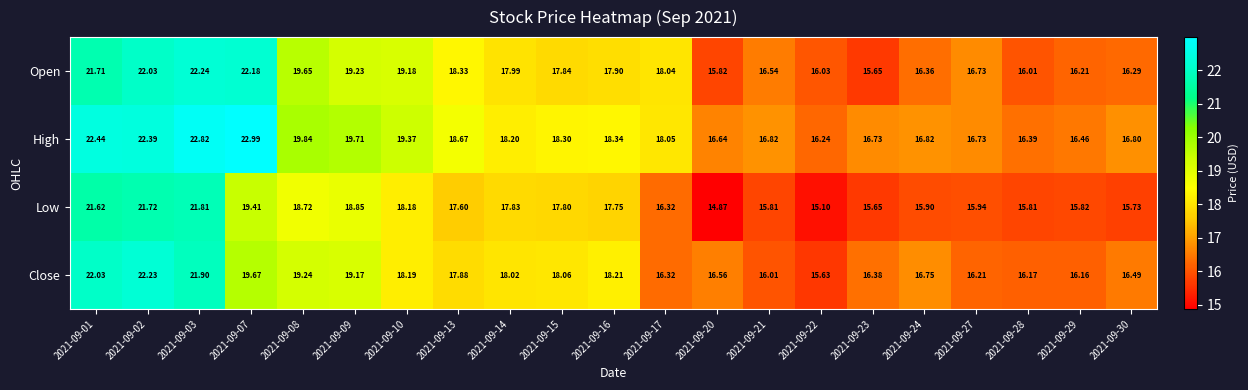

List the series in order of their peak value, highest first.

High, Open, Close, Low